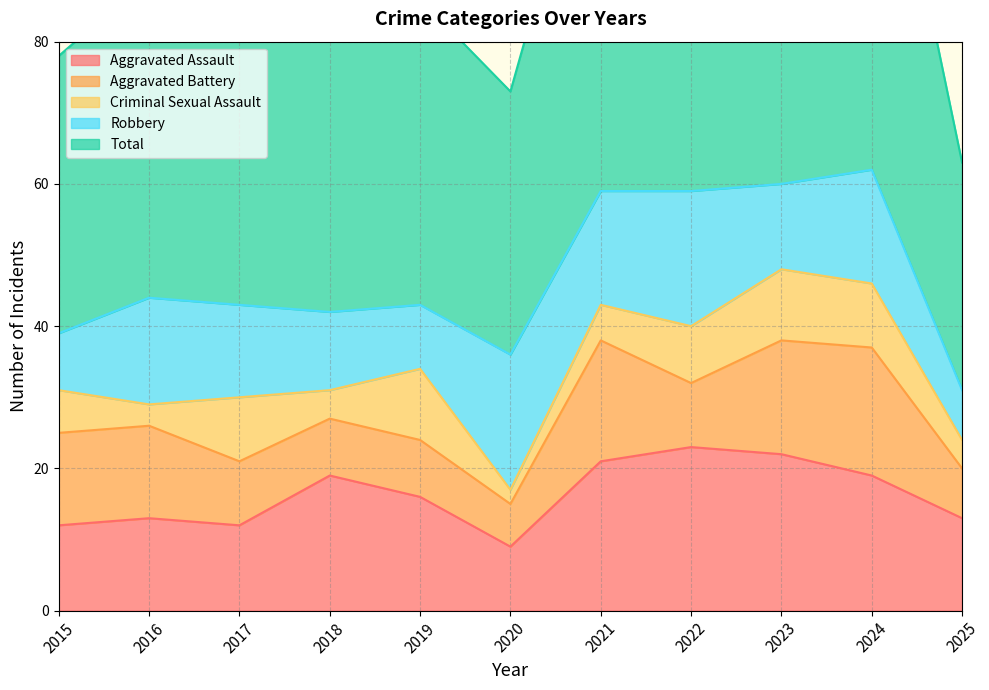

Reading left to right, what are all the values shown in this chart?

Aggravated Assault: 2015=12	2016=13	2017=12	2018=19	2019=16	2020=9	2021=21	2022=23	2023=22	2024=19	2025=13
Aggravated Battery: 2015=13	2016=13	2017=9	2018=8	2019=8	2020=6	2021=17	2022=9	2023=16	2024=18	2025=7
Criminal Sexual Assault: 2015=6	2016=3	2017=9	2018=4	2019=10	2020=2	2021=5	2022=8	2023=10	2024=9	2025=4
Robbery: 2015=8	2016=15	2017=13	2018=11	2019=9	2020=19	2021=16	2022=19	2023=12	2024=16	2025=7
Total: 2015=39	2016=45	2017=44	2018=42	2019=43	2020=37	2021=59	2022=60	2023=60	2024=62	2025=32